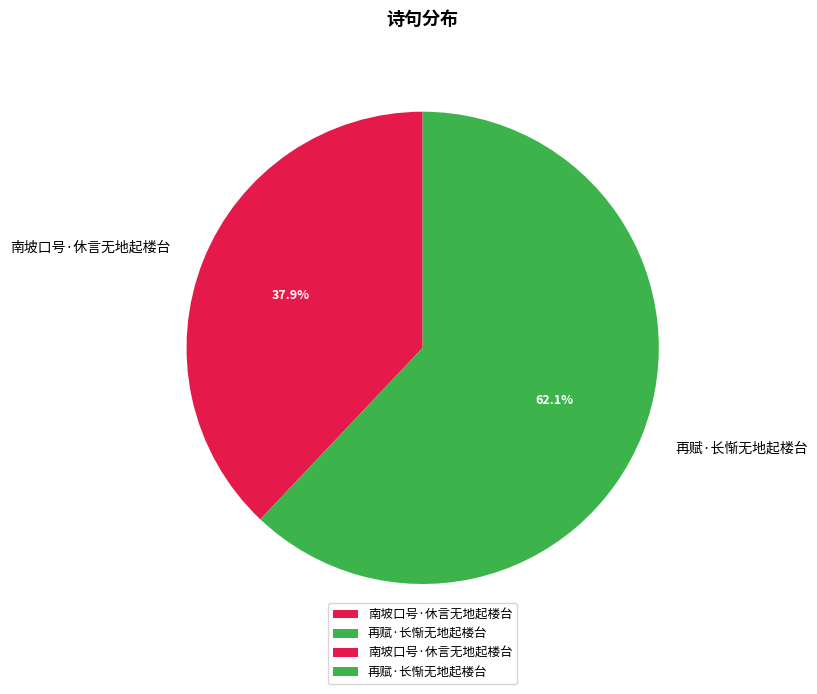

How many slices are in this pie chart?

2